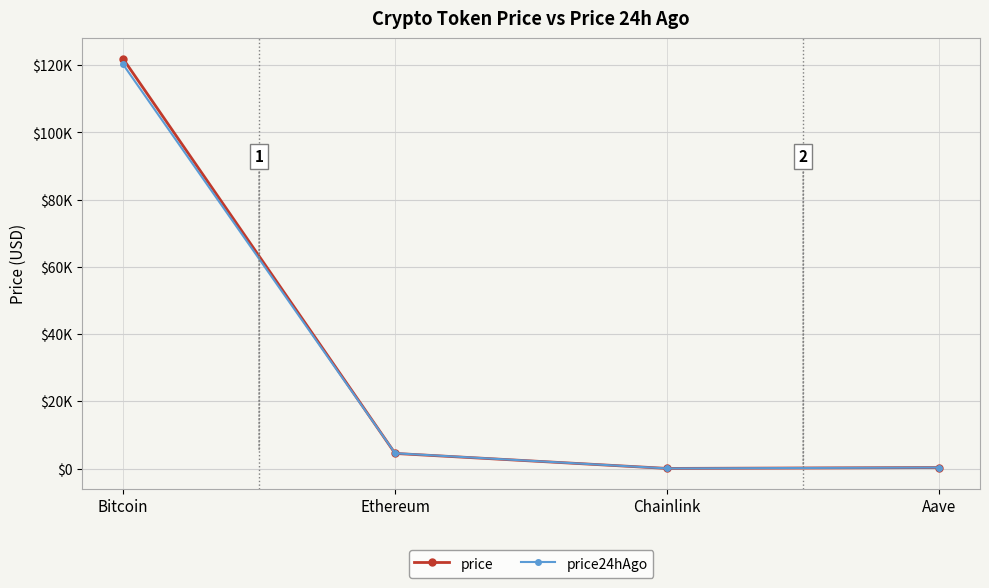

Where is the first local minimum for price24hAgo?

Chainlink